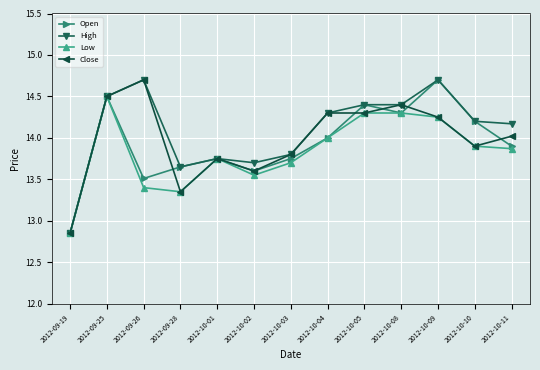

What is the label of the 13th point from the right?

2012-09-19